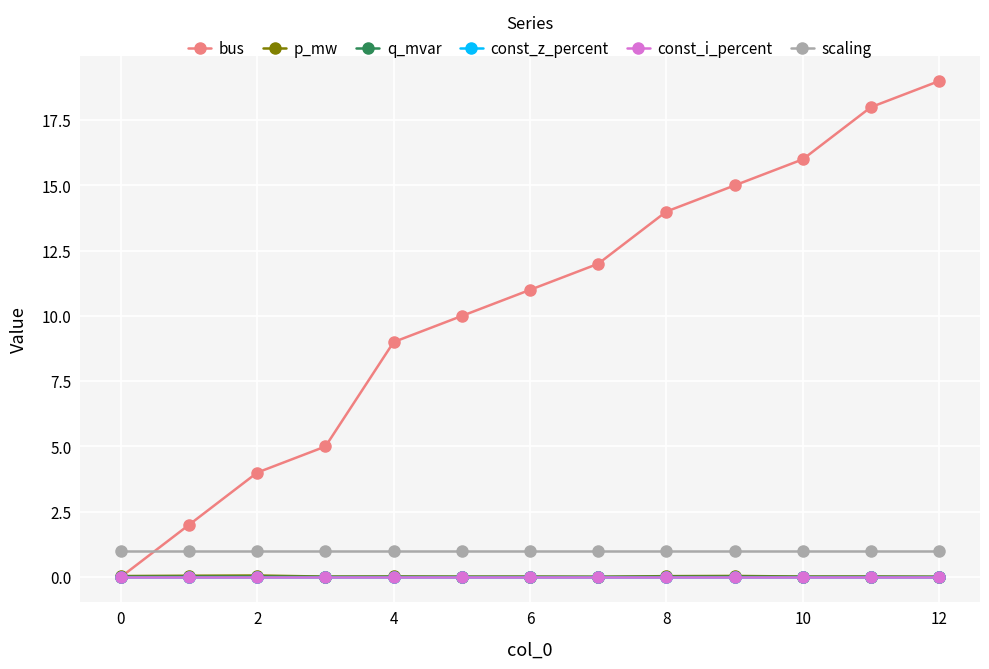

How many lines are shown in the chart?

6